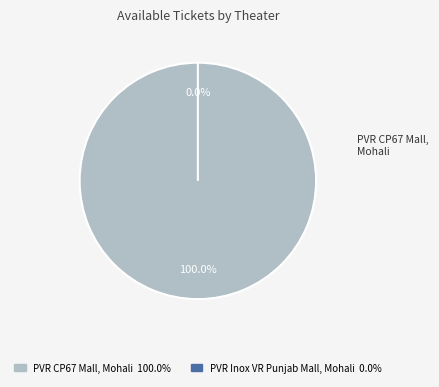

What is the majority slice?

PVR CP67 Mall, Mohali